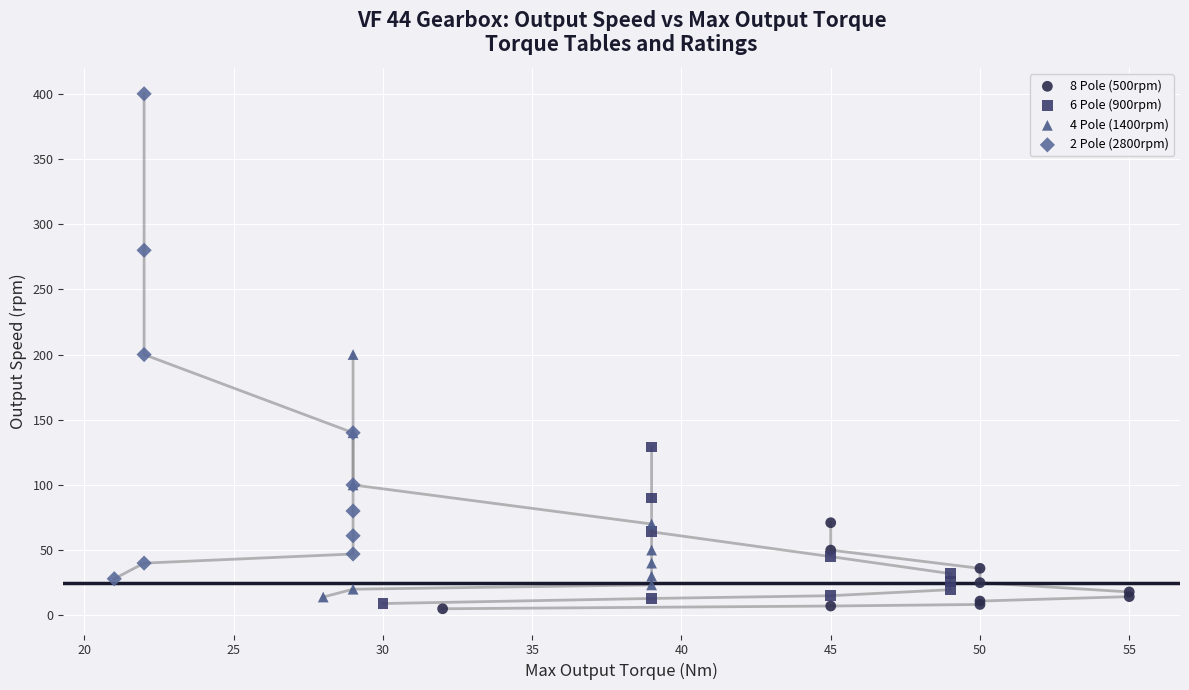

Which series contains the lowest Y value?

8 Pole (500rpm)